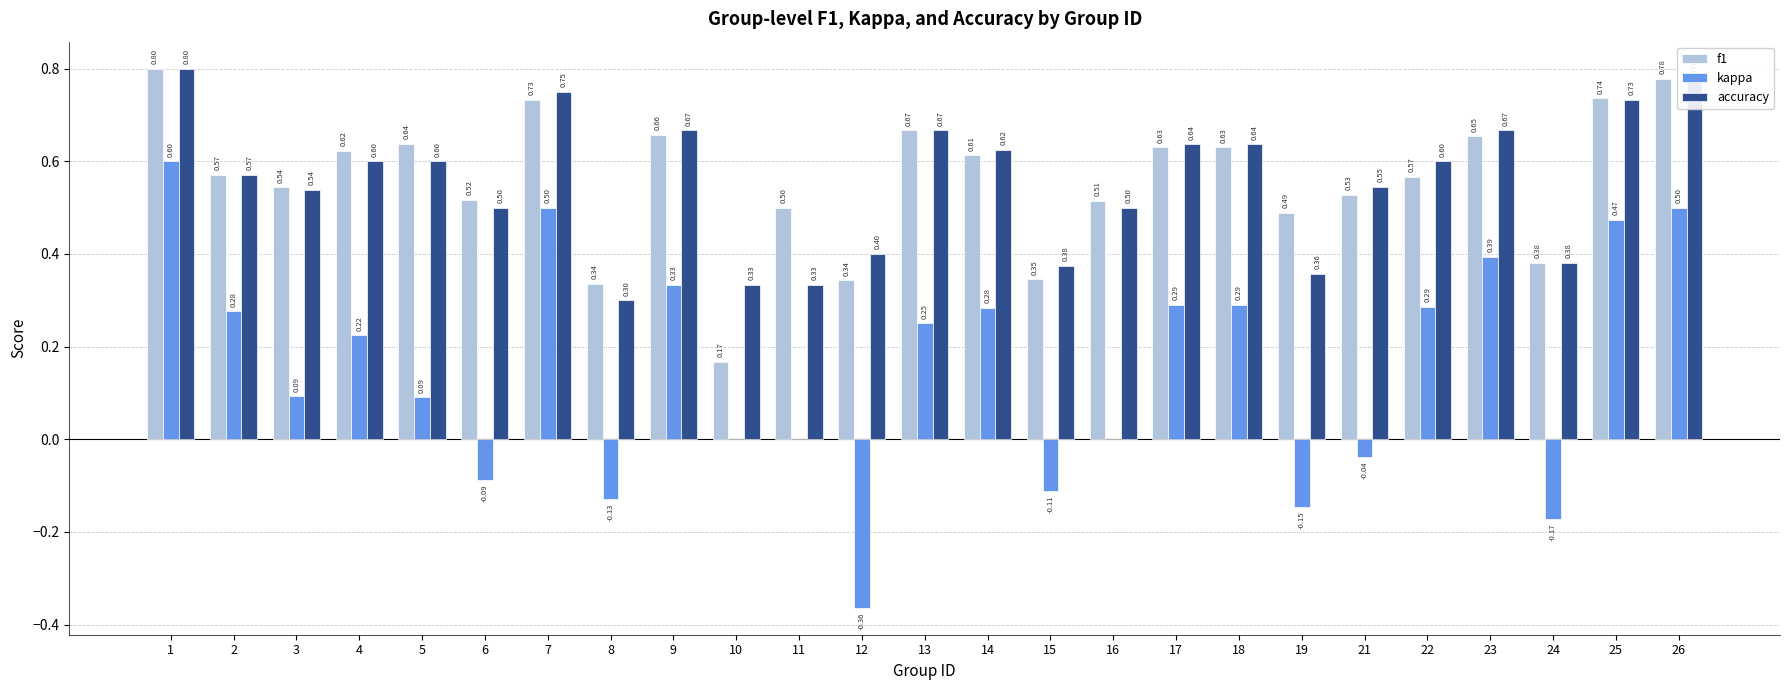

What is the sum of the kappa values at 22 and 10?

0.3